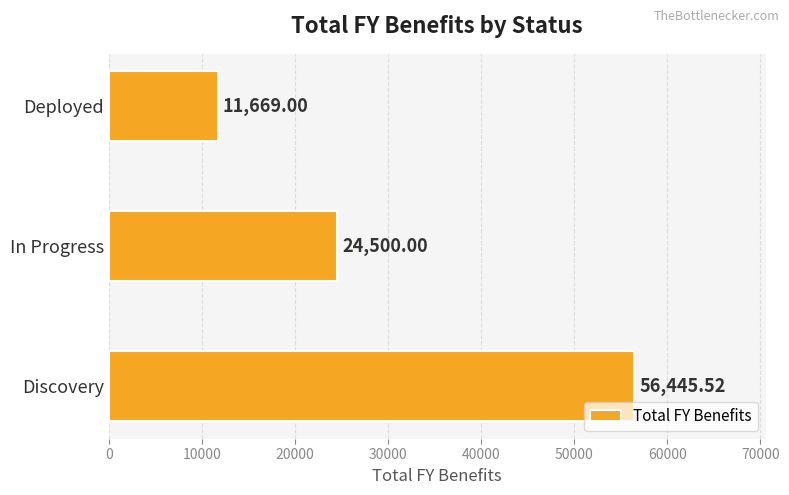

At which label is the value closest to 34057?

In Progress